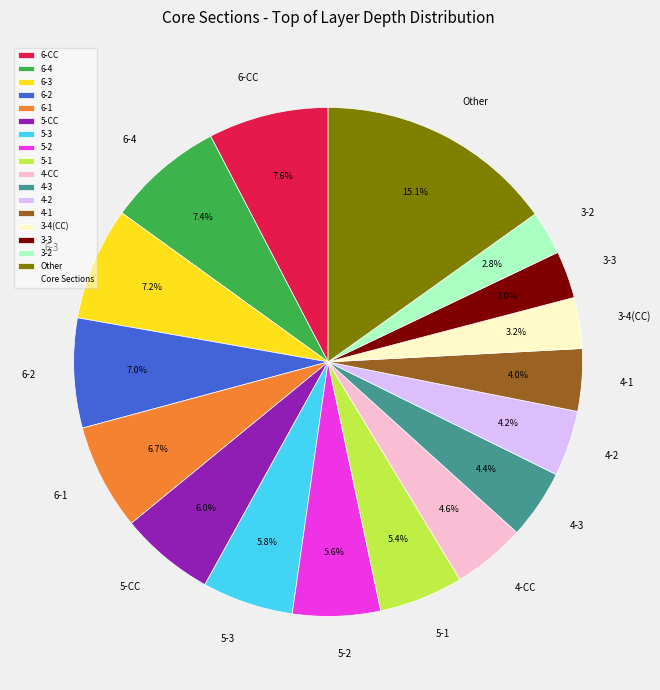

How many segments does this pie chart have?

17